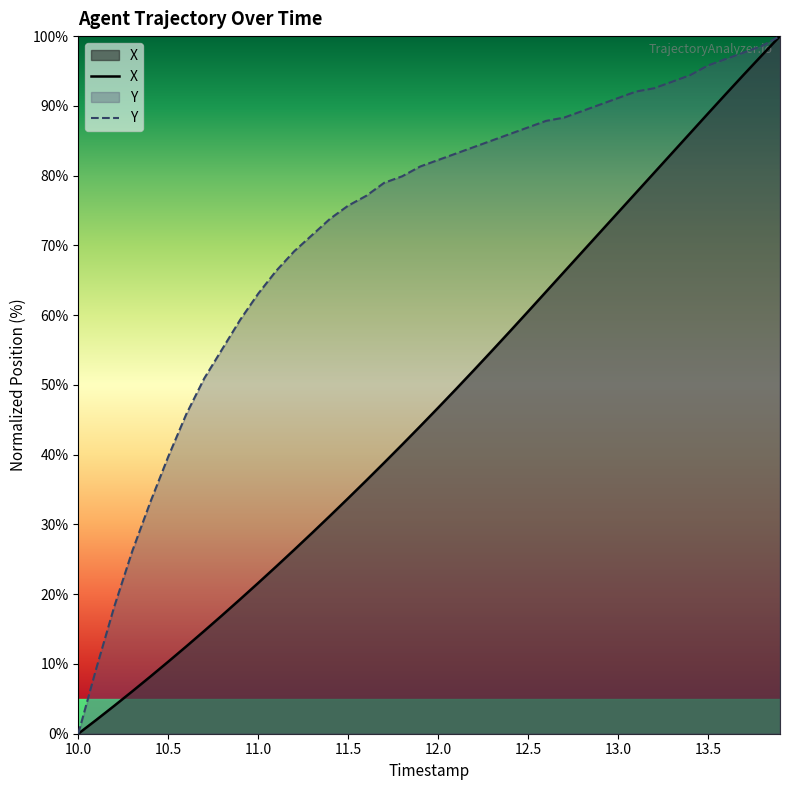

Reading left to right, extract all data points from this chart.

X: 10.0=0.0	10.1=2.0	10.2=4.0	10.3=6.1	10.4=8.2	10.5=10.3	10.6=12.5	10.7=14.7	10.8=17.0	10.9=19.3	11.0=21.6	11.1=24.0	11.2=26.4	11.3=28.8	11.4=31.3	11.5=33.8	11.6=36.3	11.7=38.8	11.8=41.4	11.9=44.1	12.0=46.7	12.1=49.4	12.2=52.2	12.3=54.9	12.4=57.7	12.5=60.5	12.6=63.4	12.7=66.2	12.8=69.0	12.9=71.9	13.0=74.7	13.1=77.6	13.2=80.4	13.3=83.2	13.4=86.1	13.5=88.9	13.6=91.7	13.7=94.5	13.8=97.3	13.9=100.0
Y: 10.0=0.0	10.1=9.3	10.2=18.2	10.3=26.2	10.4=33.2	10.5=39.7	10.6=45.8	10.7=50.9	10.8=55.1	10.9=59.3	11.0=63.1	11.1=66.4	11.2=69.2	11.3=71.5	11.4=73.8	11.5=75.7	11.6=77.1	11.7=79.0	11.8=79.9	11.9=81.3	12.0=82.2	12.1=83.2	12.2=84.1	12.3=85.0	12.4=86.0	12.5=86.9	12.6=87.9	12.7=88.3	12.8=89.3	12.9=90.2	13.0=91.1	13.1=92.1	13.2=92.5	13.3=93.5	13.4=94.4	13.5=95.8	13.6=96.7	13.7=97.7	13.8=98.6	13.9=100.0